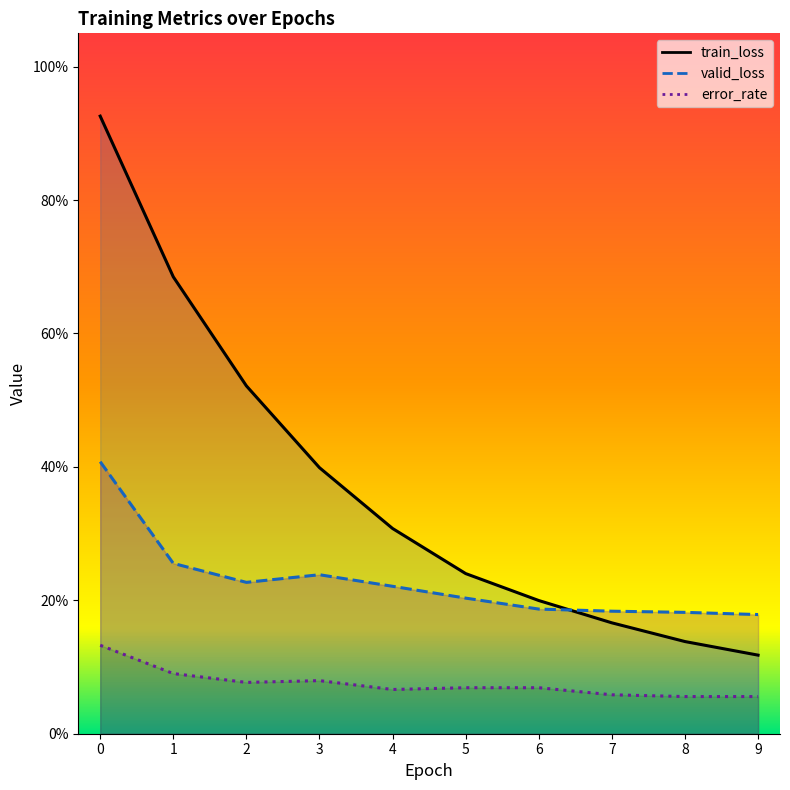

The value of train_loss at 1 is 0.7. True or false?

True